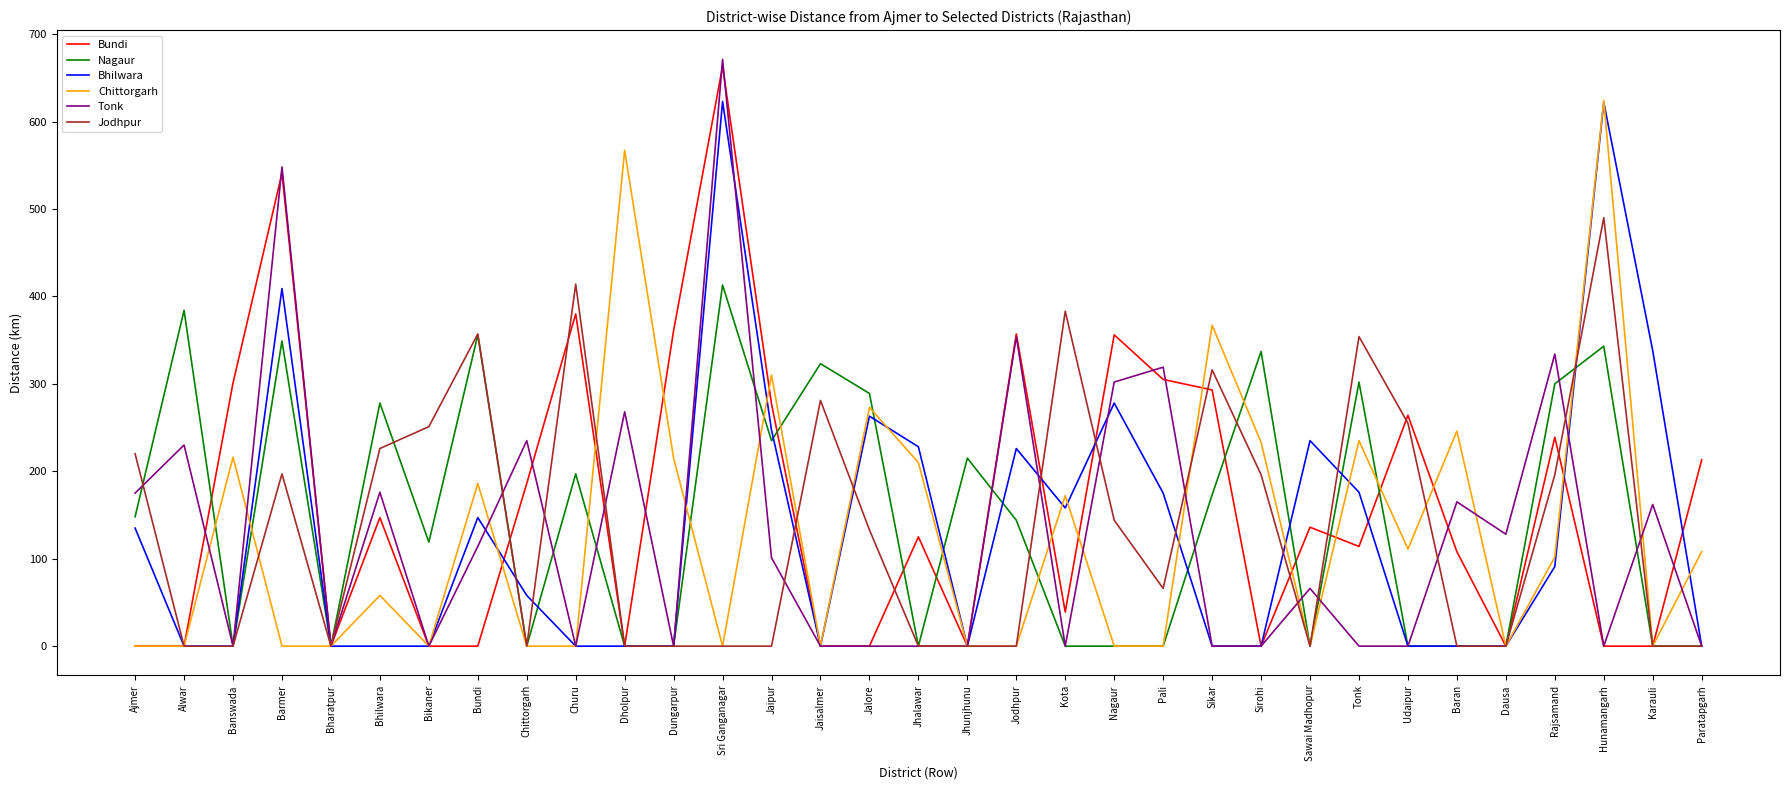

After their last crossing, which series has the higher values: Bundi or Bhilwara?

Bundi